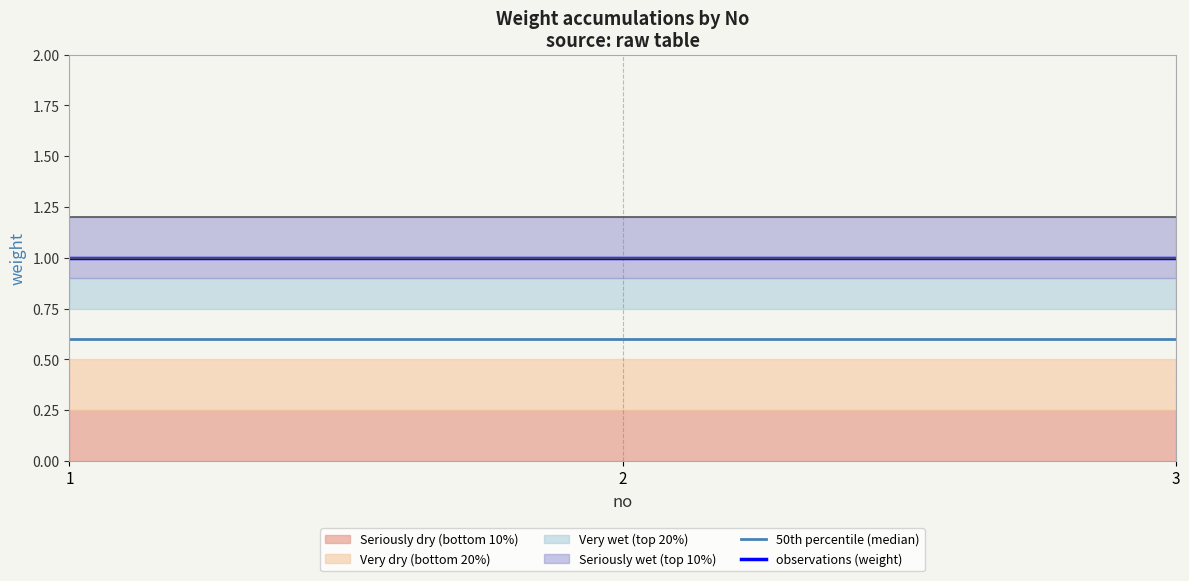

Is the value of observations (weight) at 3 greater than the value of 50th percentile (median) at 2?

Yes